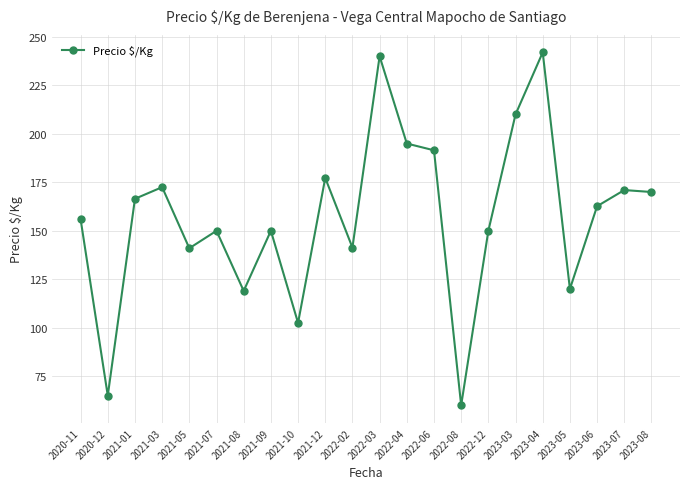

Does the chart have visible grid lines?

Yes